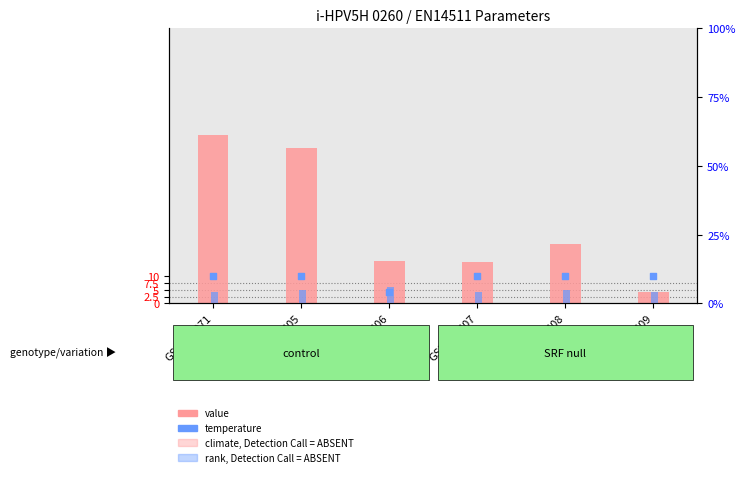

Which series reaches the minimum Y coordinate?

indoorUnittype